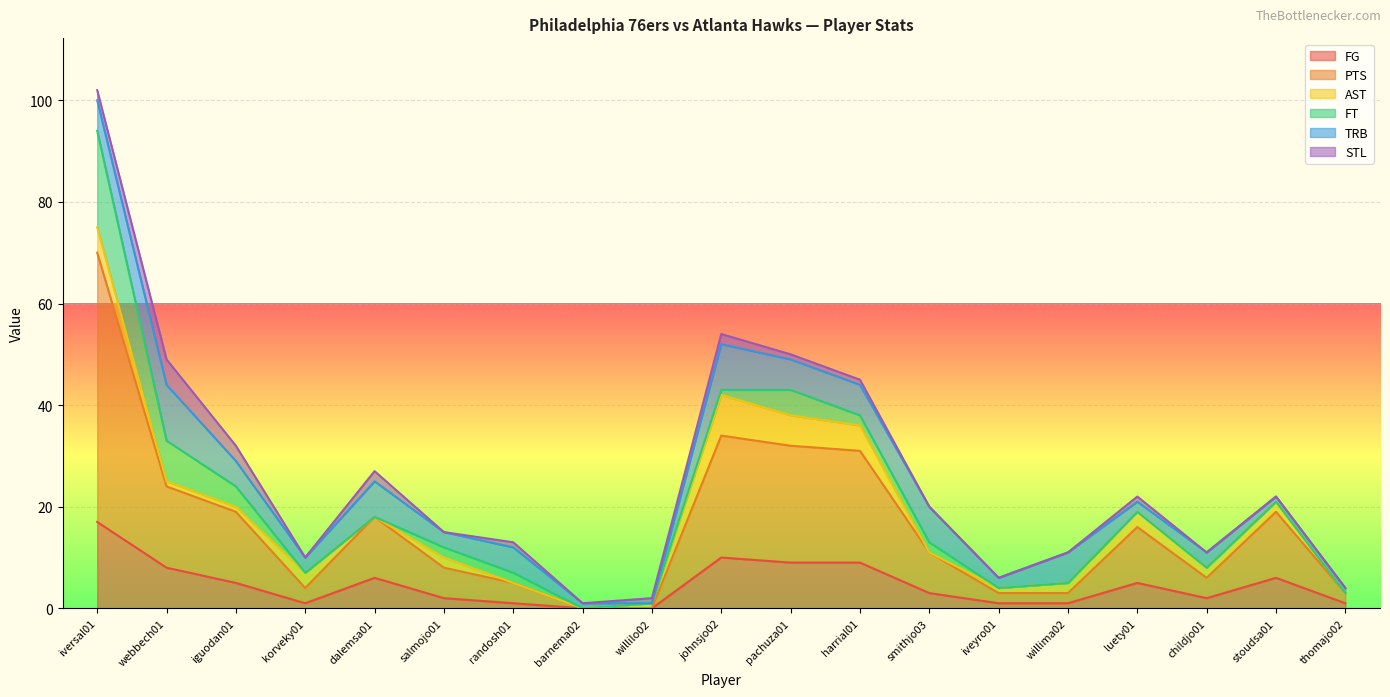

What is the difference between the highest and lowest values at barnema02?

1